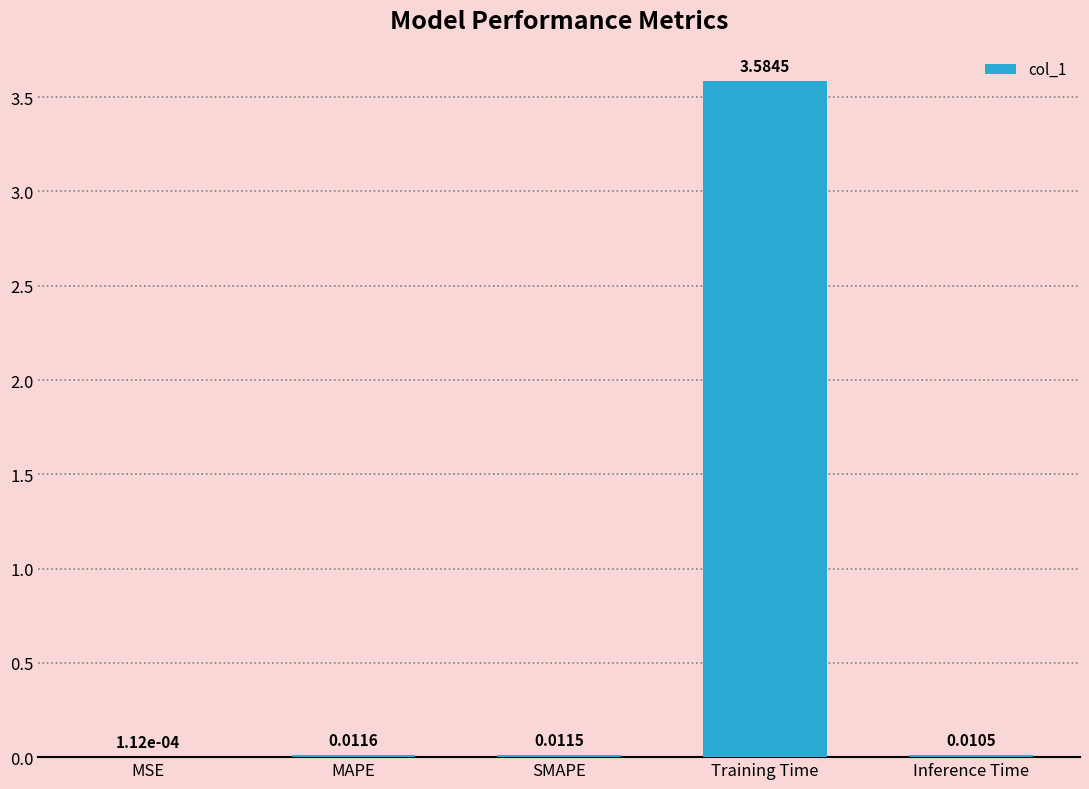

At which category does the chart reach its peak across all series?

Training Time